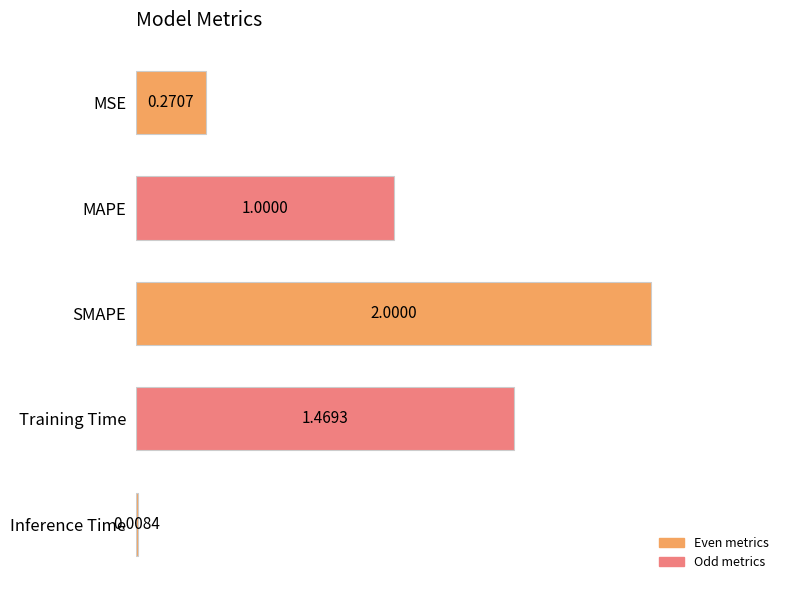

At which category does the chart reach its peak across all series?

SMAPE